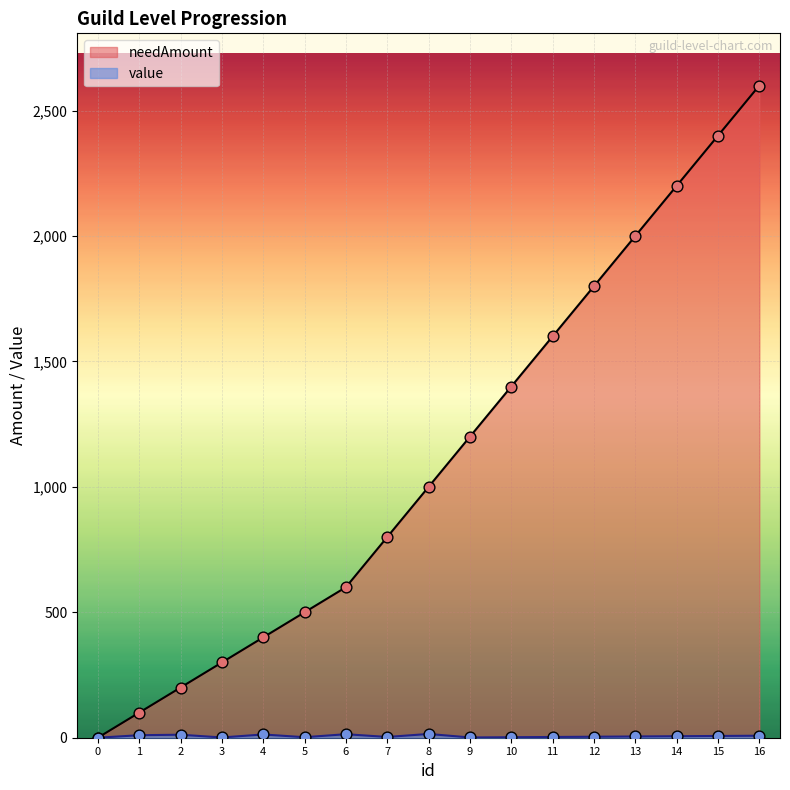

At which category is the sum across all series the highest?

16